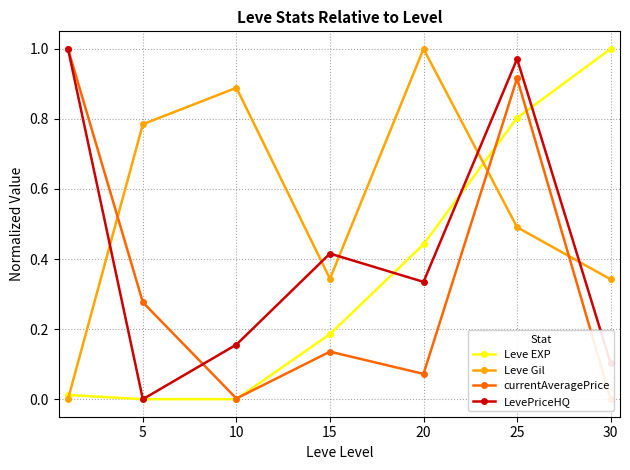

In Leve Gil, how many points are higher than both neighbors (excluding endpoints)?

2